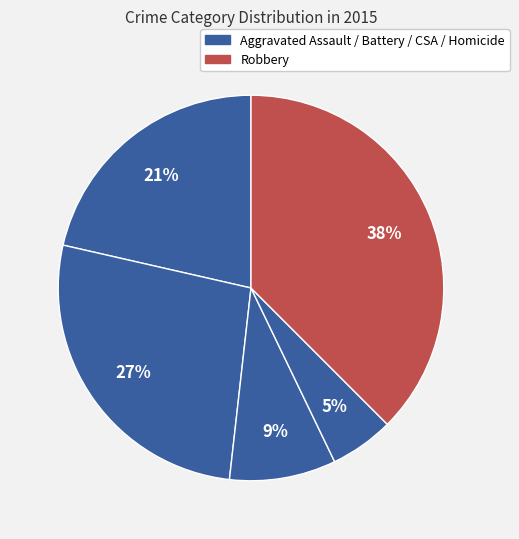

Count the number of slices in the pie.

5